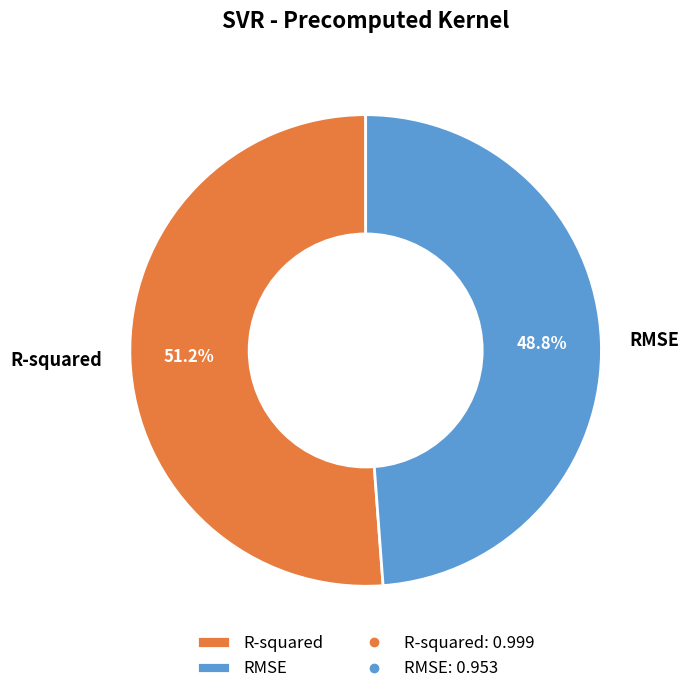

True or false: R-squared accounts for 59% of the total.

False